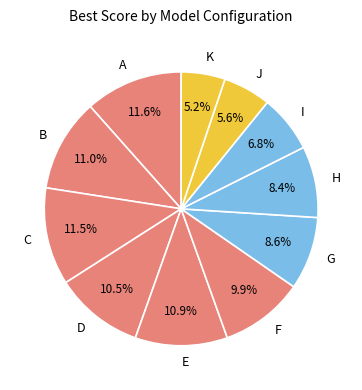

To the nearest percent, what is the combined percentage of I and H?

15%